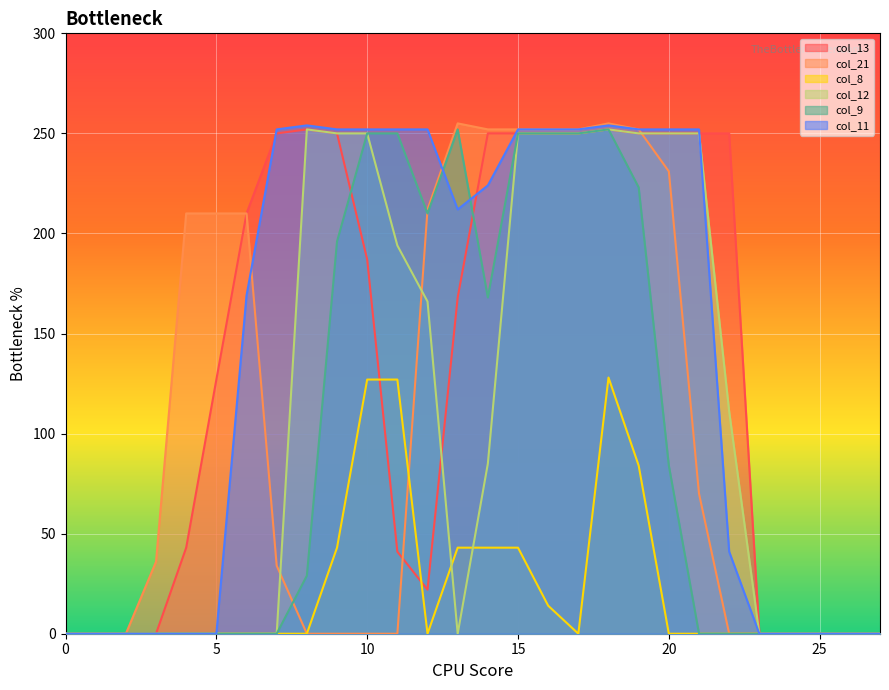

What is the maximum value shown in the chart?

255